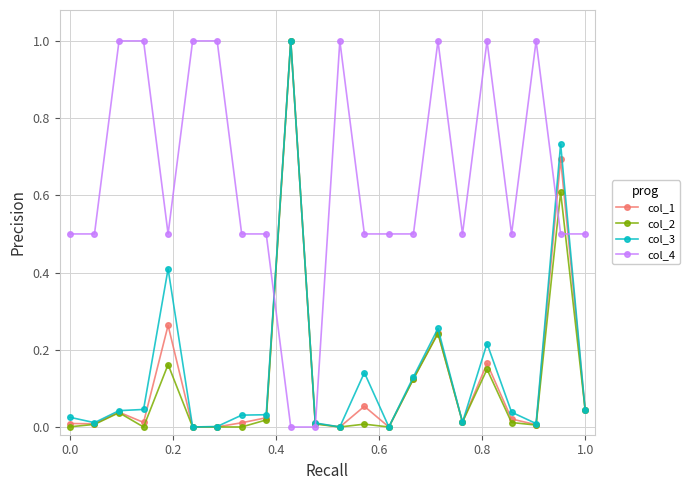

What is the greatest value displayed?

1.0